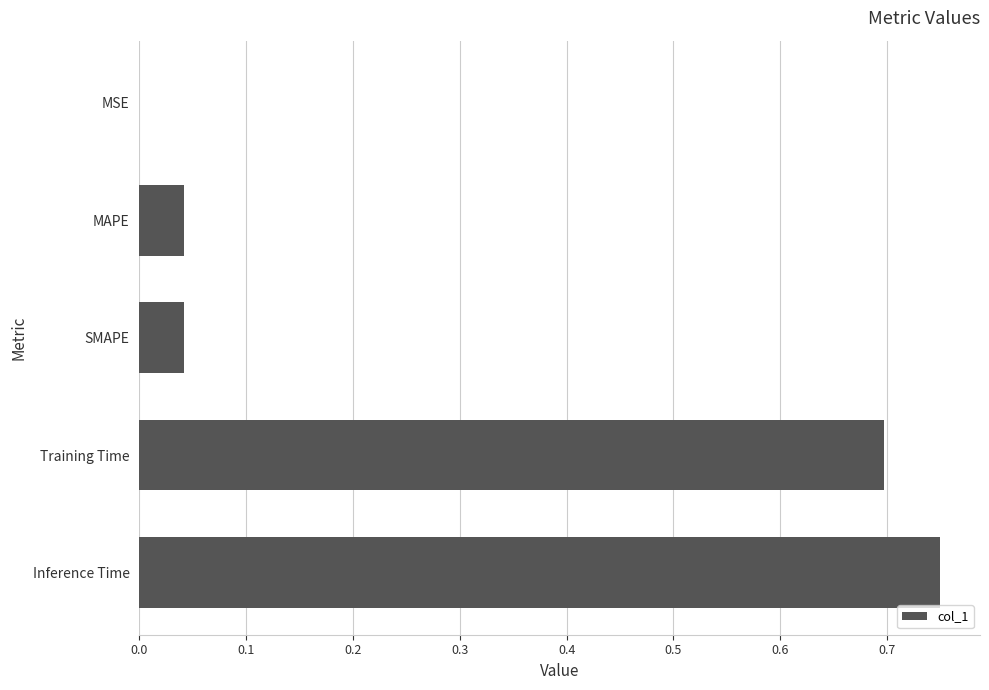

Between Training Time and Inference Time, which is larger?

Inference Time